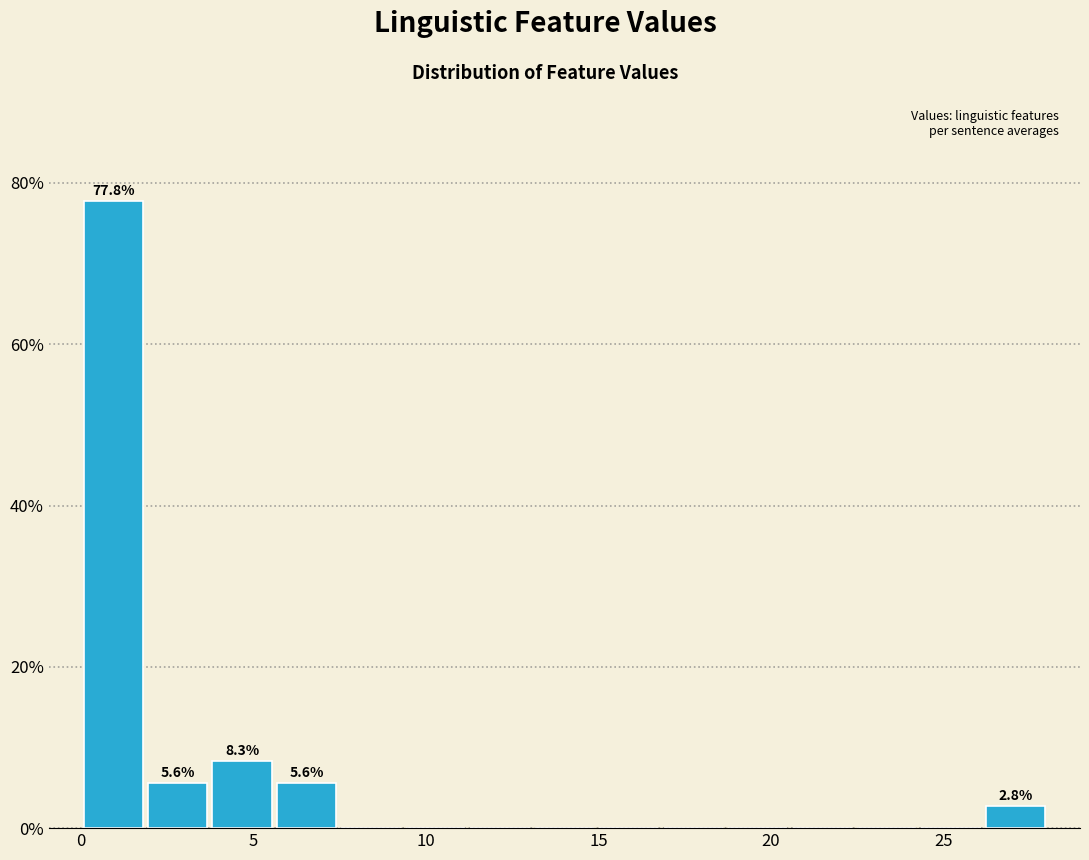

Around what value on the x-axis is the tallest bar? Give the approximate position of its centre, as read against the axis.

1.0